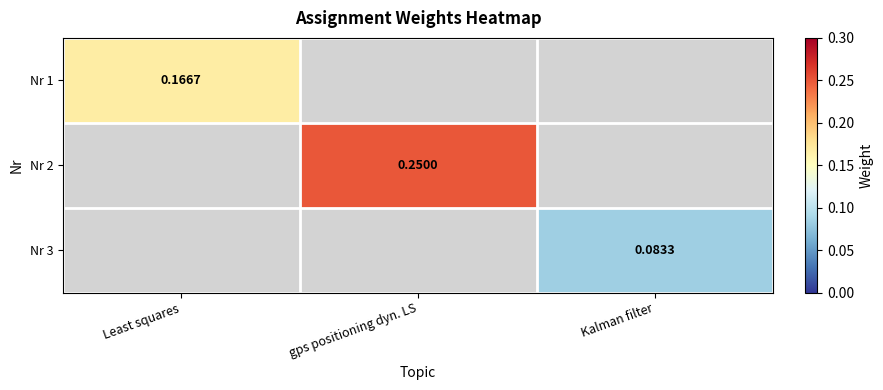

Is the value of Nr 2 at gps positioning dyn. LS greater than the value of Nr 1 at Least squares?

Yes